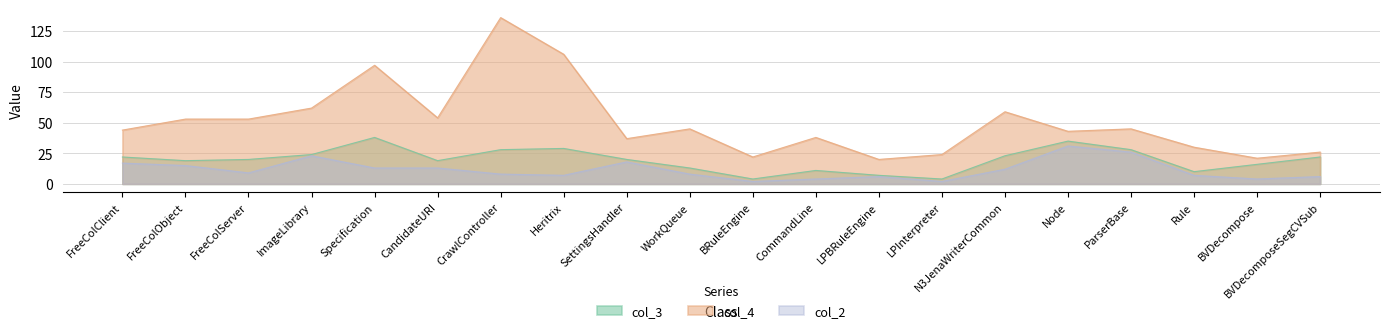

Rank the series by their maximum value, from highest to lowest.

col_4, col_3, col_2